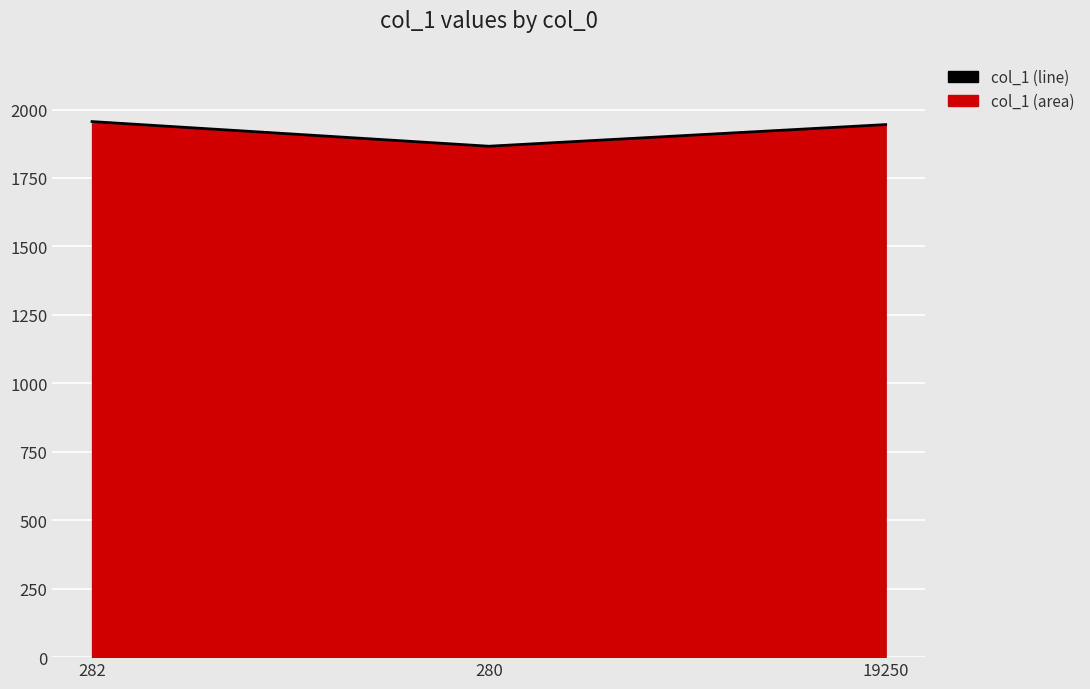

Which label corresponds to the largest value in the chart?

282